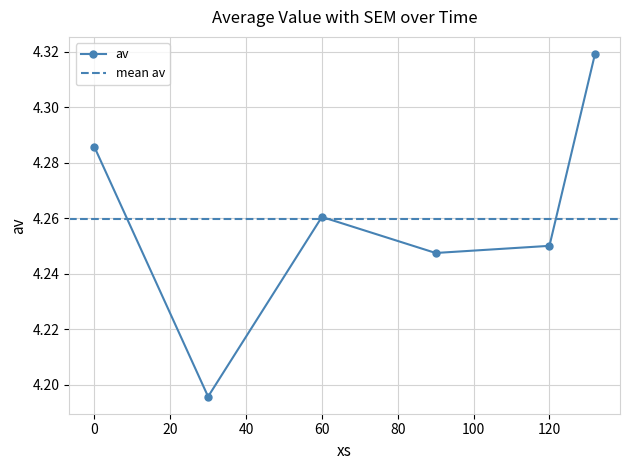

How many lines are shown in the chart?

1